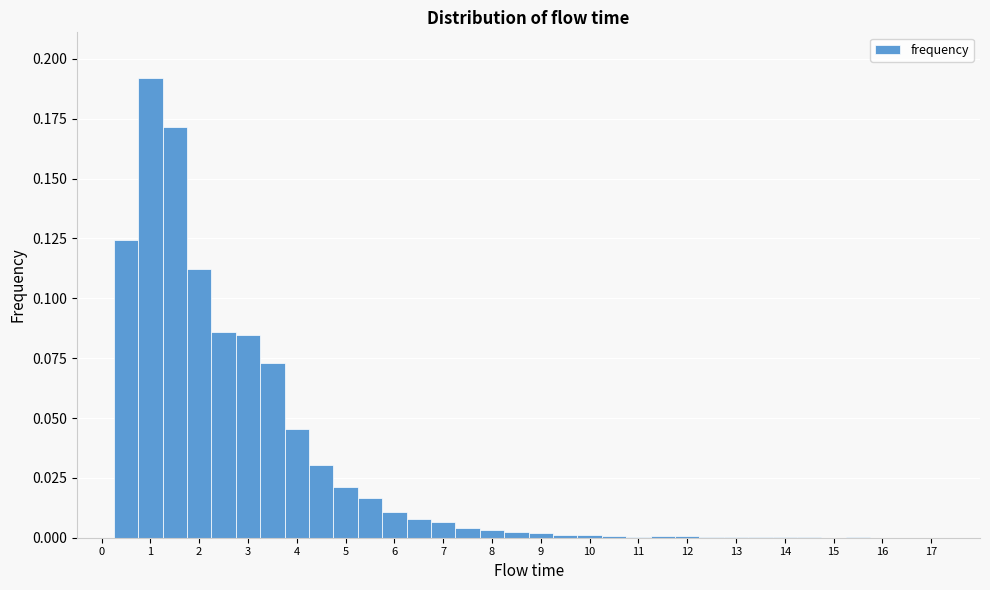

Over which range of the x-axis is the bar tallest?

0.75 to 1.25